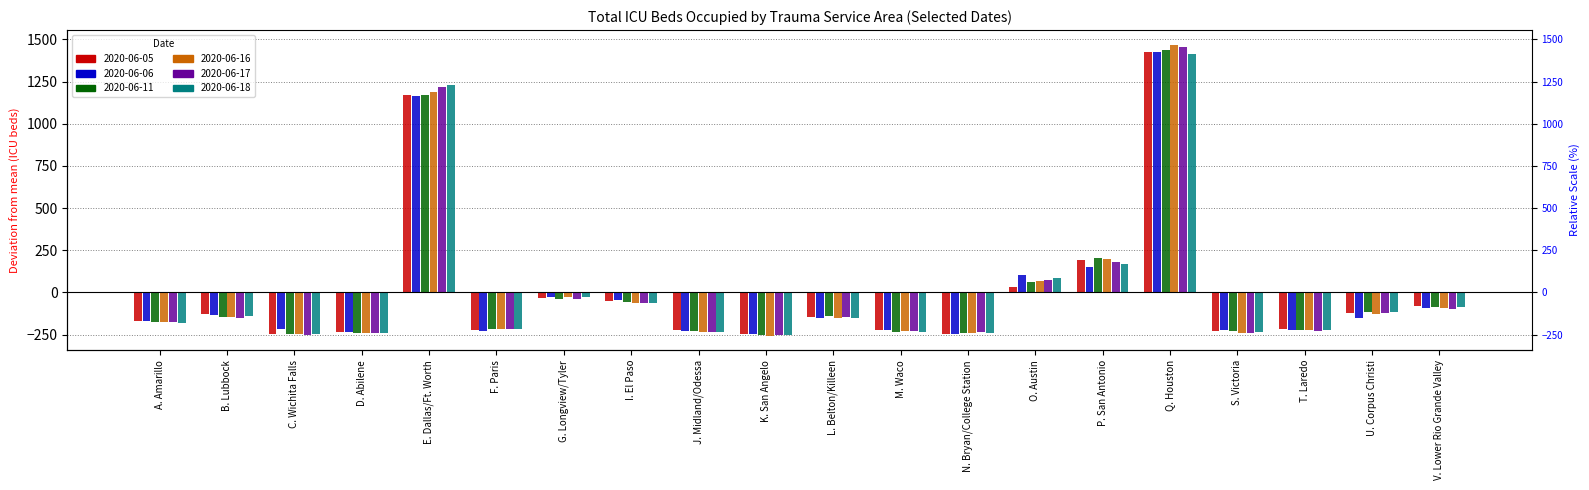

At G. Longview/Tyler, list the series in order from smallest to largest.

2020-06-11, 2020-06-17, 2020-06-05, 2020-06-16, 2020-06-06, 2020-06-18